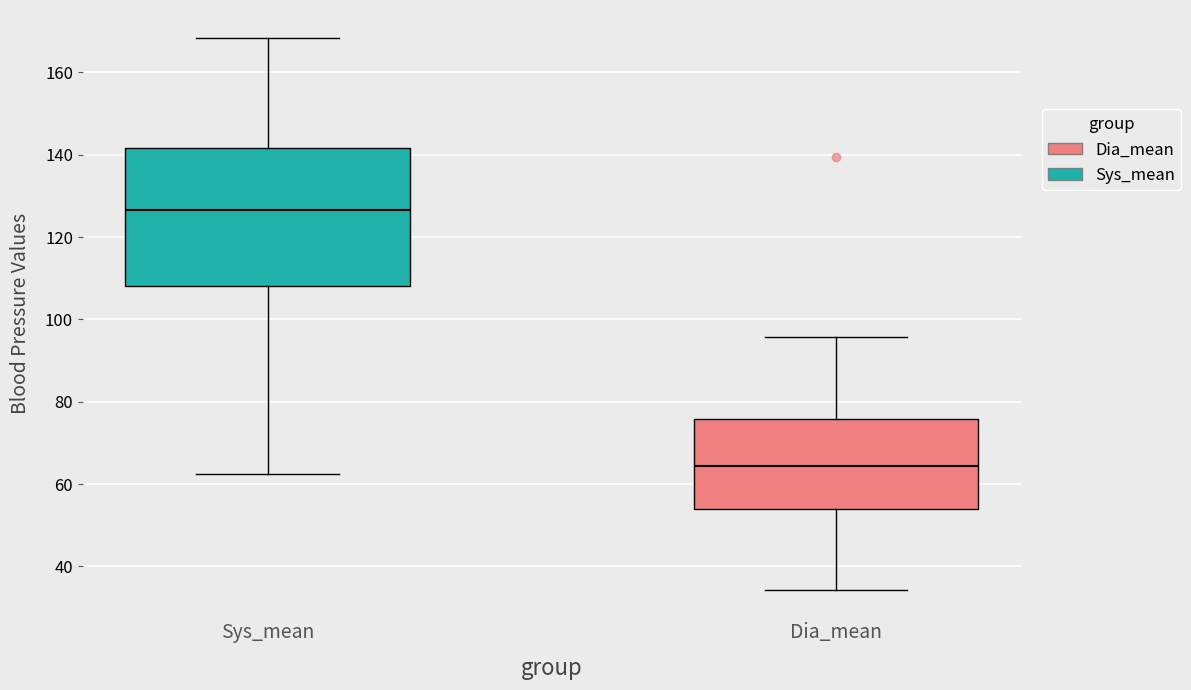

Where does the upper whisker of the box for Sys_mean end on the y-axis? The values are not printed on the chart, so give them approximately, as read against the axis.

168